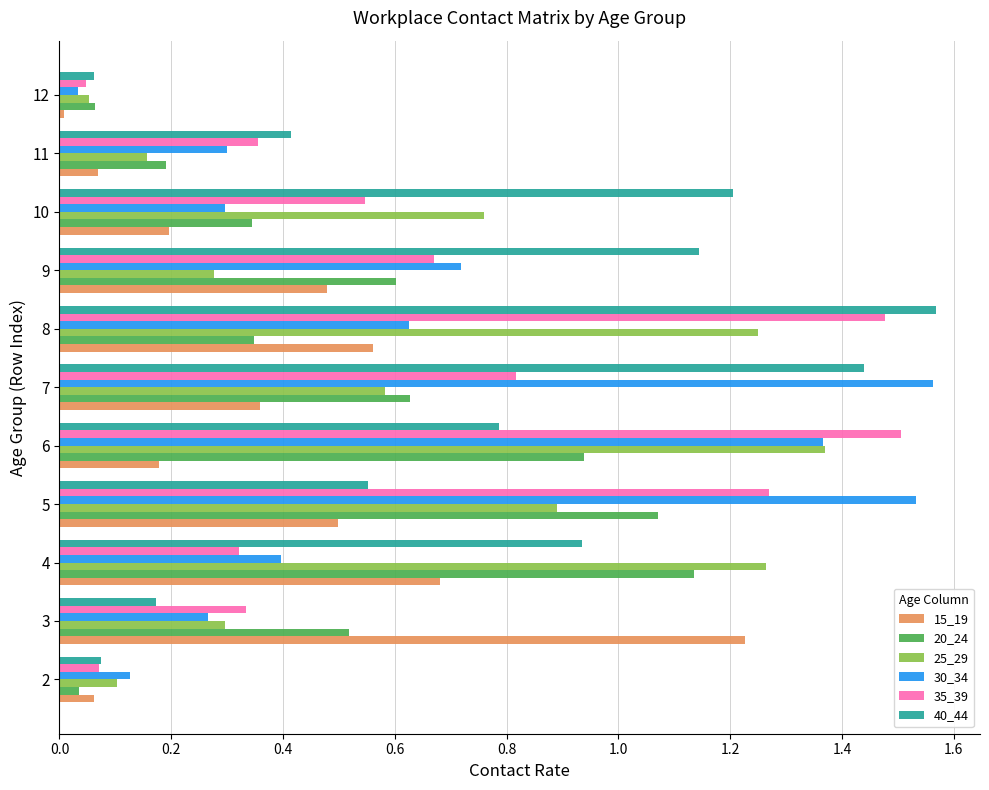

At which label does 15_19 reach its peak?

3